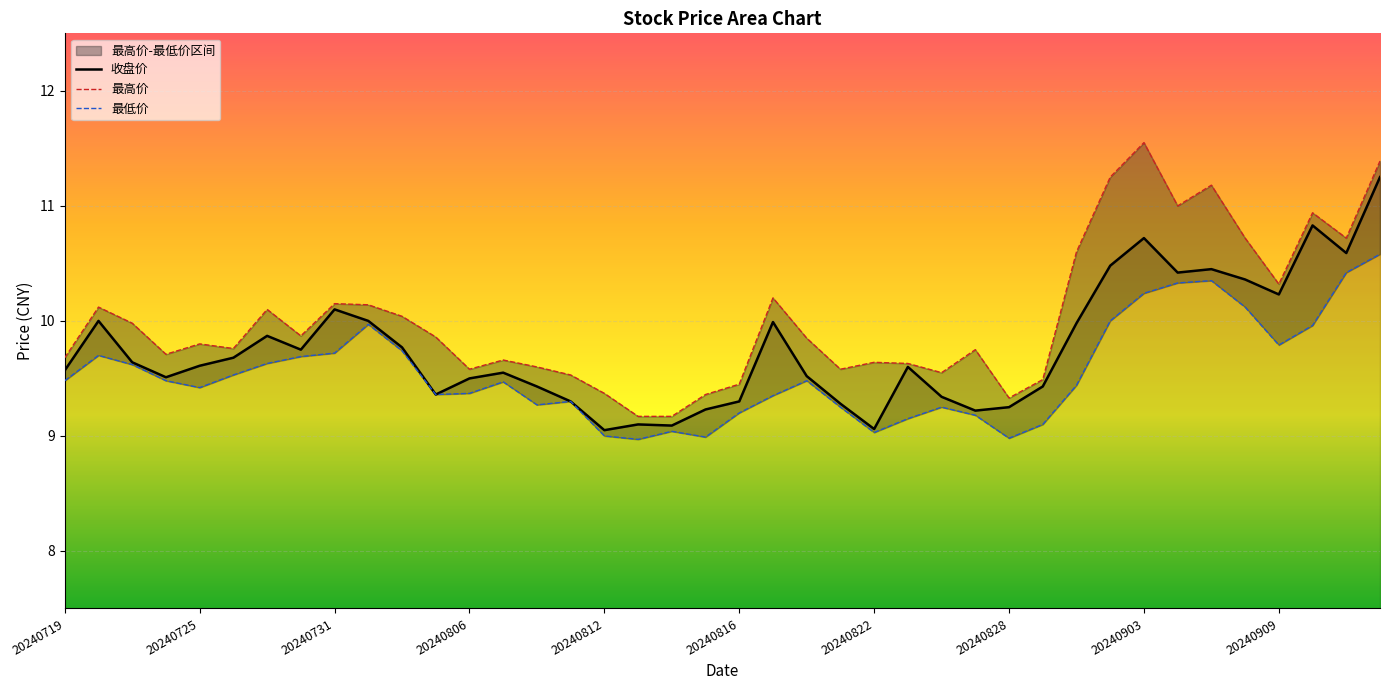

How many interior local valleys does the 最低价 series have?

8